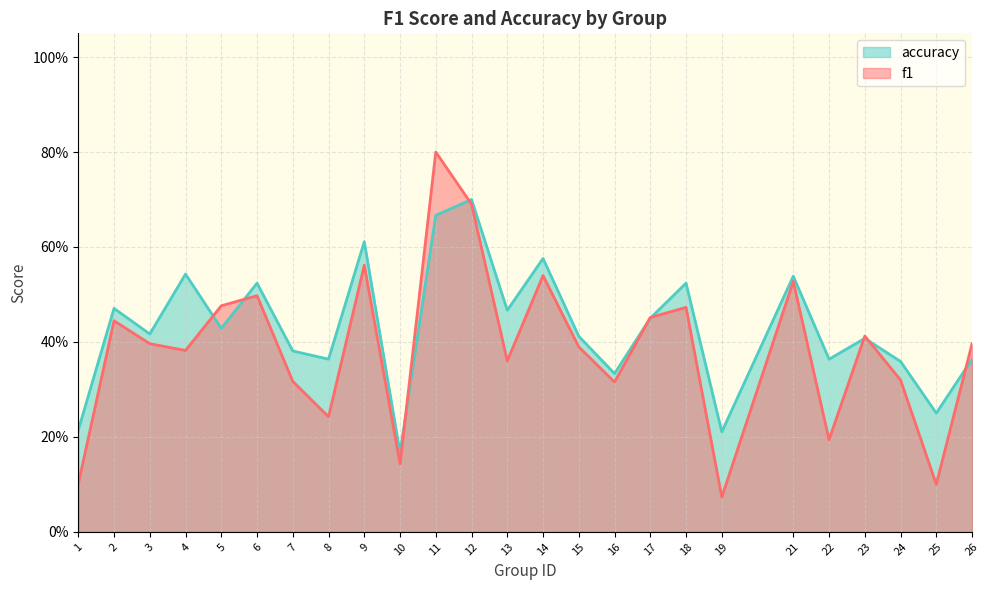

Reading left to right, list all the values displayed in this chart.

f1: 0.1	0.4	0.4	0.4	0.5	0.5	0.3	0.2	0.6	0.1	0.8	0.7	0.4	0.5	0.4	0.3	0.5	0.5	0.1	0.5	0.2	0.4	0.3	0.1	0.4
accuracy: 0.2	0.5	0.4	0.5	0.4	0.5	0.4	0.4	0.6	0.2	0.7	0.7	0.5	0.6	0.4	0.3	0.5	0.5	0.2	0.5	0.4	0.4	0.4	0.2	0.4